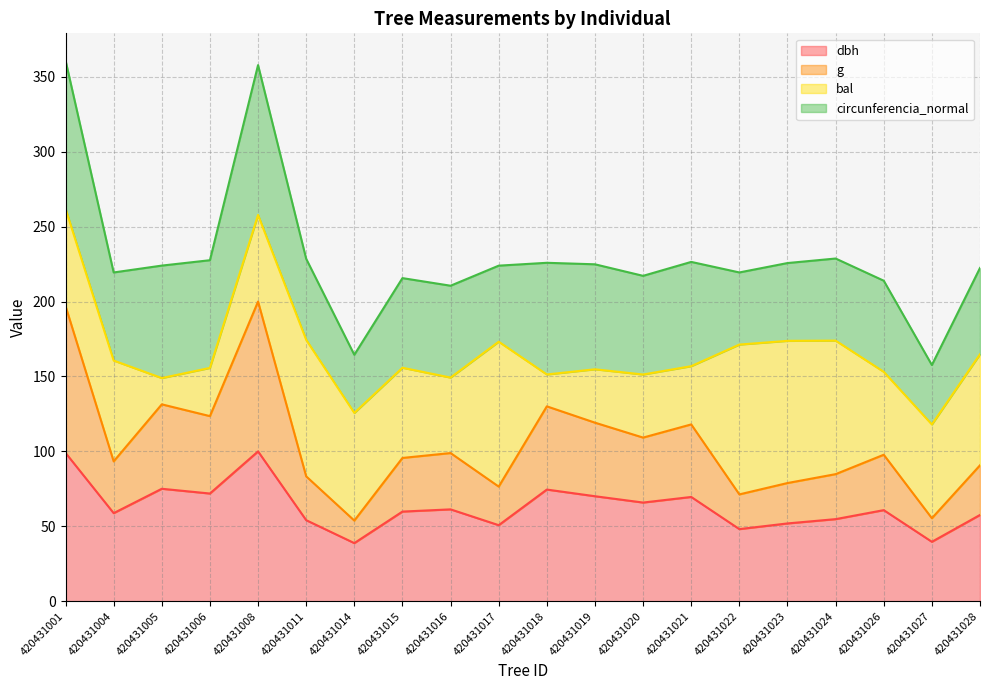

What is the total value across all series at 420431026?

213.9